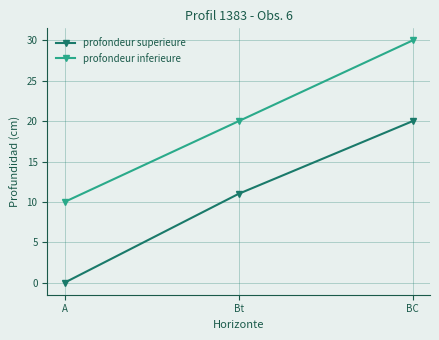

Rank the categories by profondeur inferieure value from lowest to highest.

A, Bt, BC